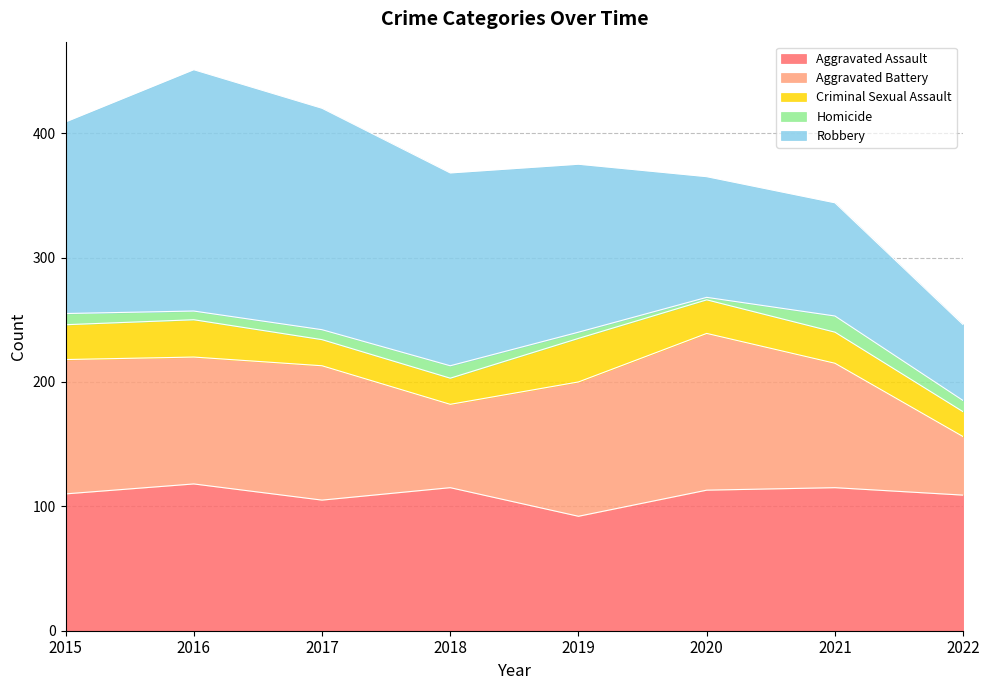

True or false: Aggravated Battery and Homicide intersect in this chart.

False